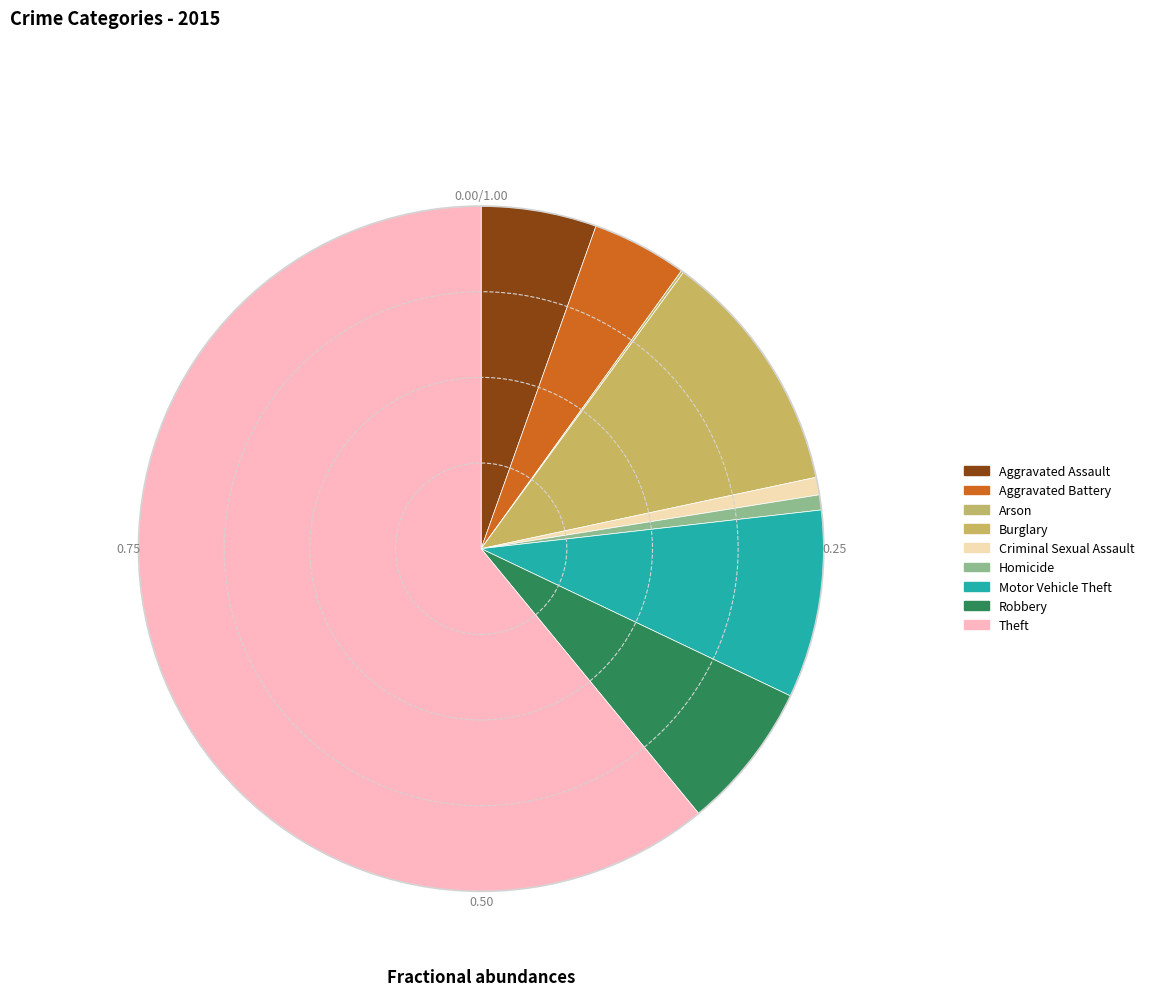

Does Theft account for over 50% of the chart?

Yes